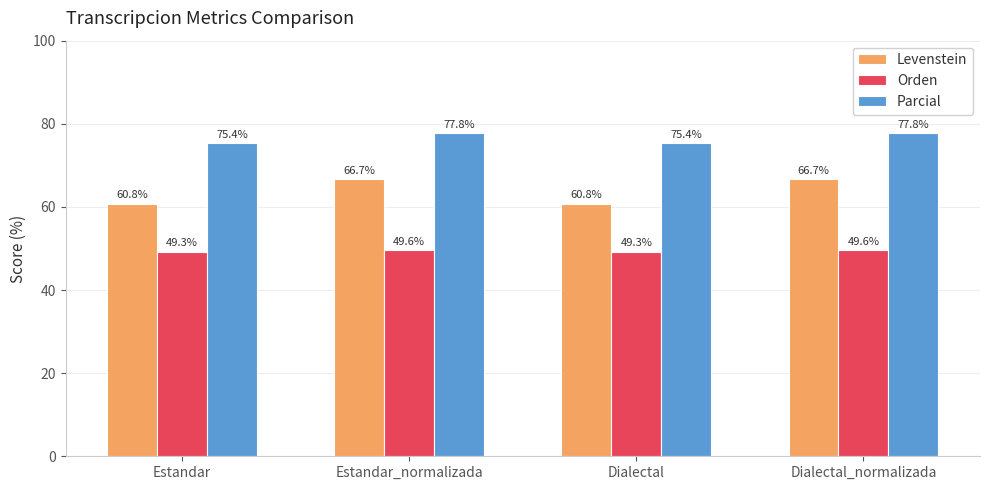

True or false: Levenstein has a value of 66.7 at Estandar_normalizada.

True